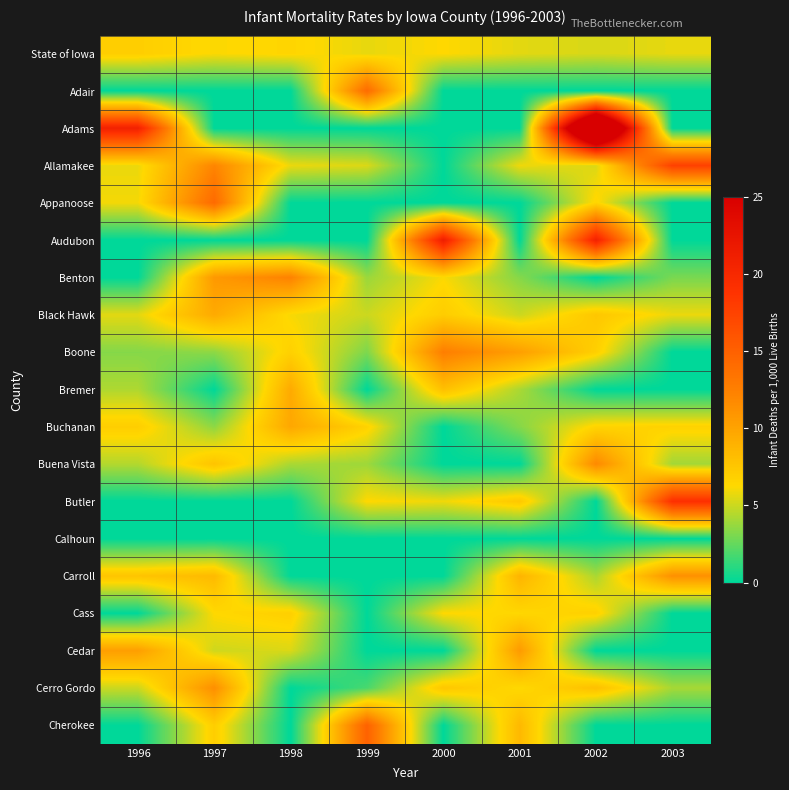

Which label corresponds to the smallest value in the chart?

1996